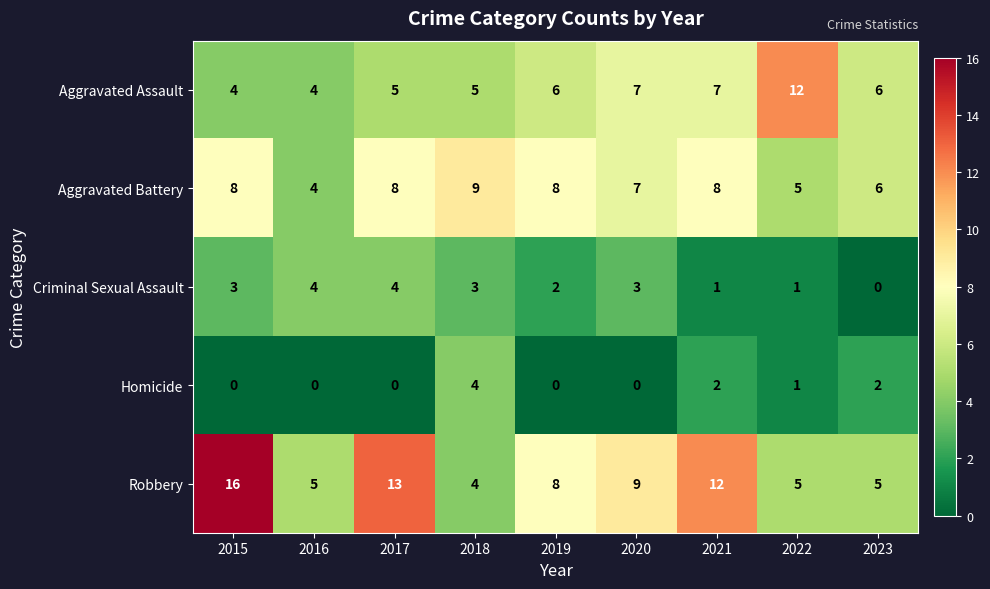

What is the spread (max minus min) of values at 2015?

16